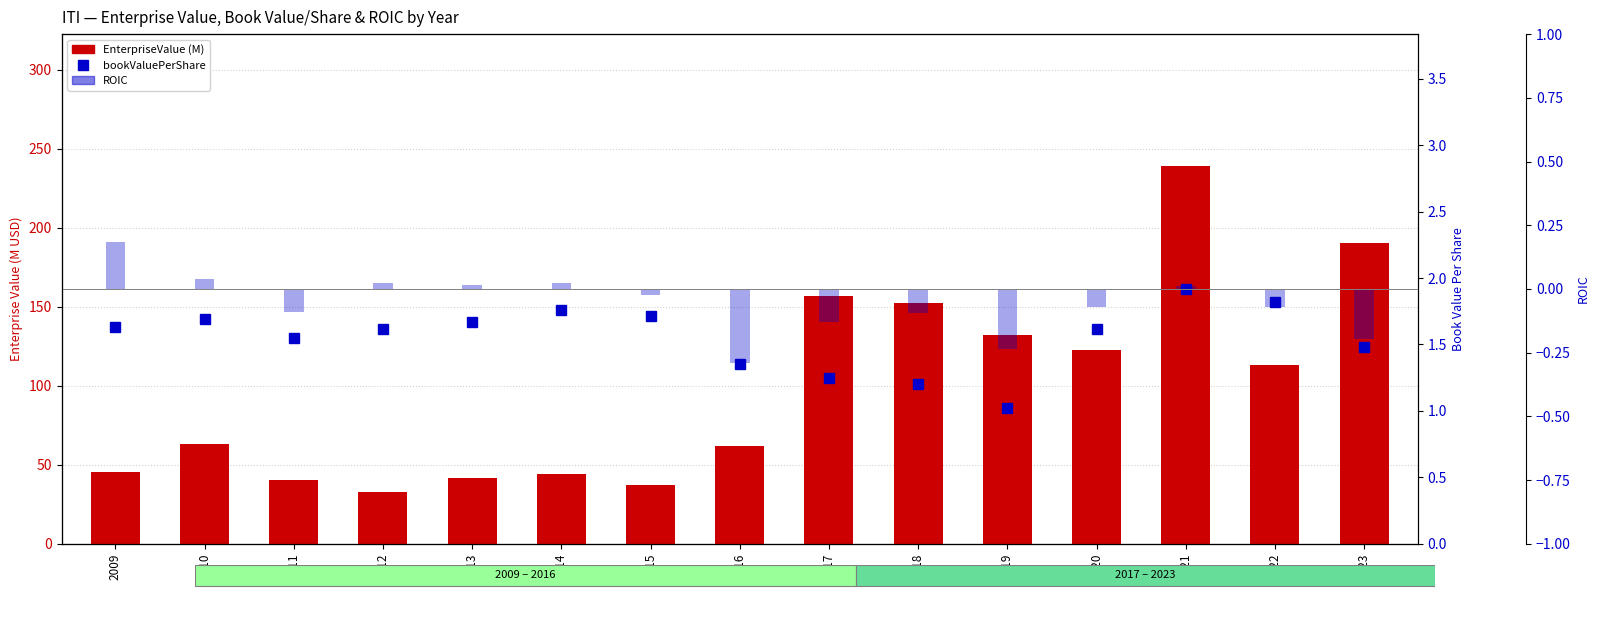

At which label does bookValuePerShare reach its peak?

2021